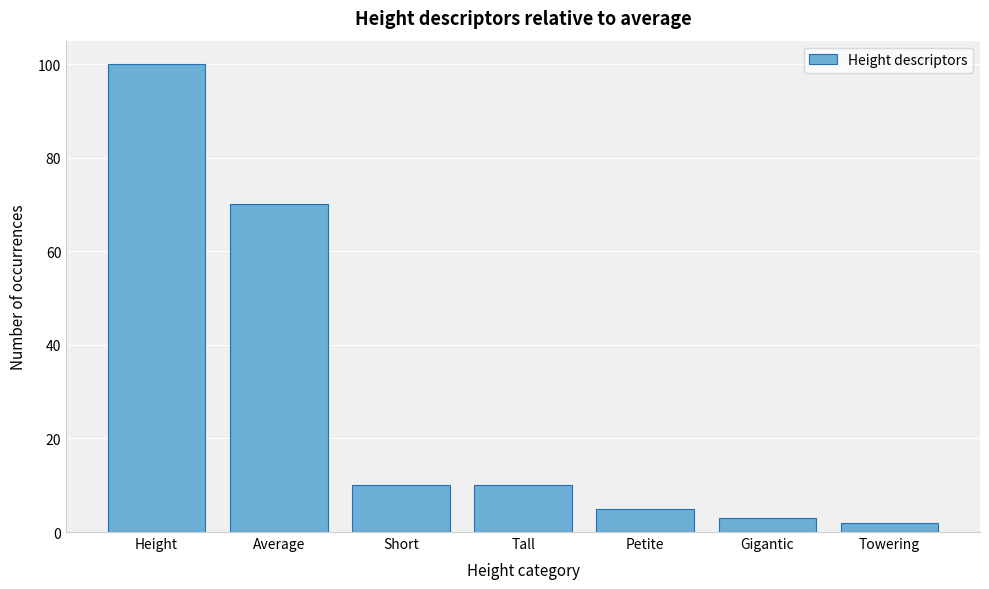

Reading left to right, transcribe all the data shown in this chart.

Height=100	Average=70	Short=10	Tall=10	Petite=5	Gigantic=3	Towering=2